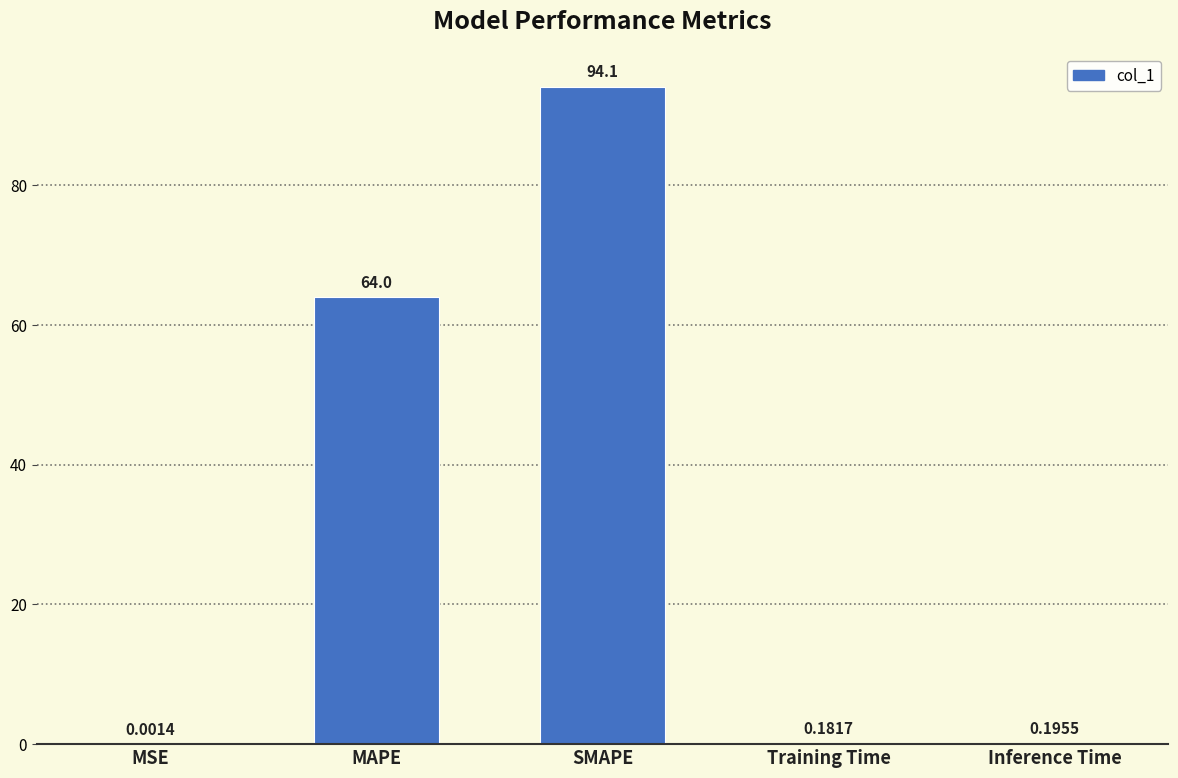

Which has a higher value, Inference Time or SMAPE?

SMAPE